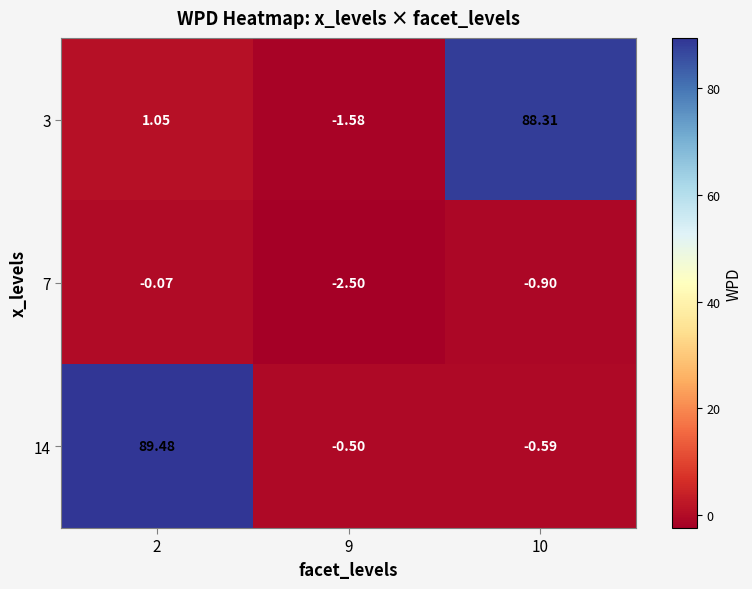

Is the value of 7 at 10 greater than the value of 14 at 10?

No